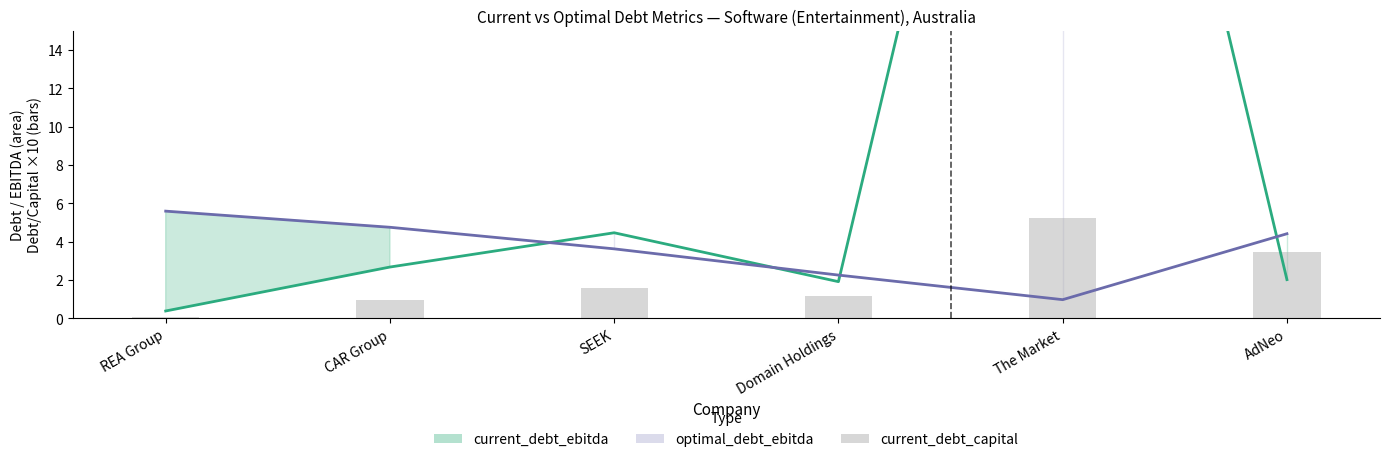

Rank the series at AdNeo from highest to lowest value.

optimal_debt_ebitda, current_debt_capital, current_debt_ebitda